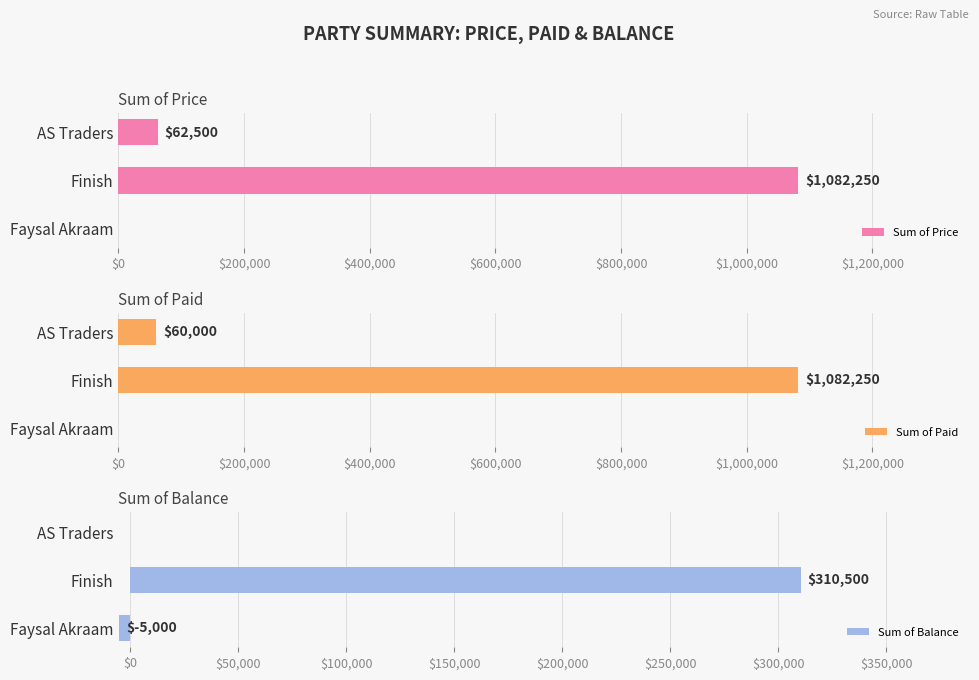

At which label is Sum of Price closest to 541125?

AS Traders